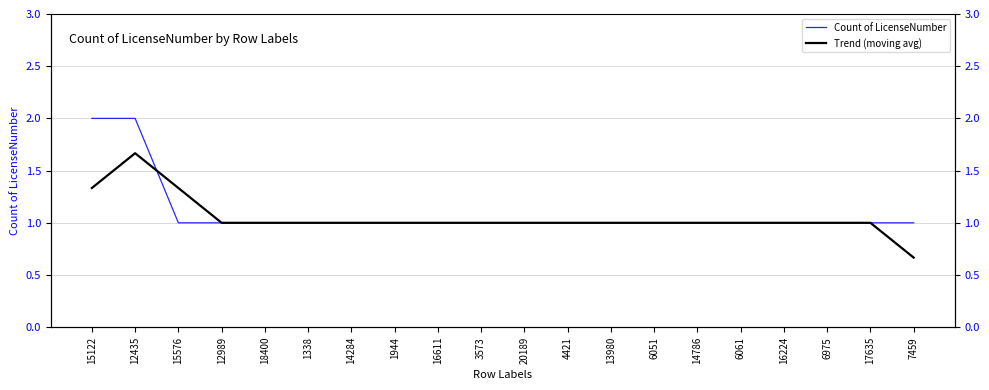

At which label is Count of LicenseNumber closest to 1?

15576